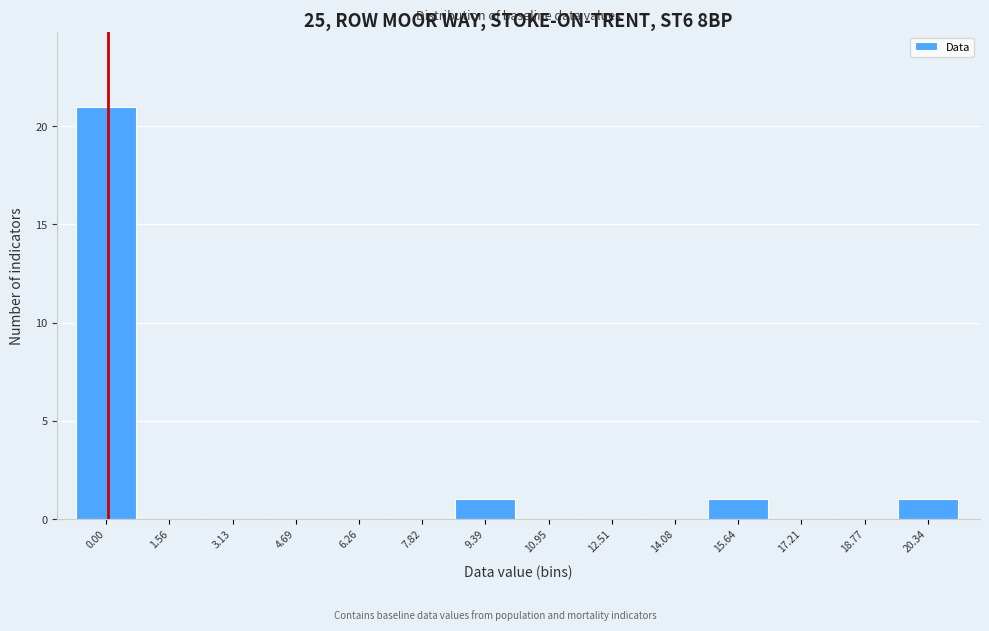

Reading left to right, extract all data points from this chart.

0.00=21	1.56=0	3.13=0	4.69=0	6.26=0	7.82=0	9.39=1	10.95=0	12.51=0	14.08=0	15.64=1	17.21=0	18.77=0	20.34=1